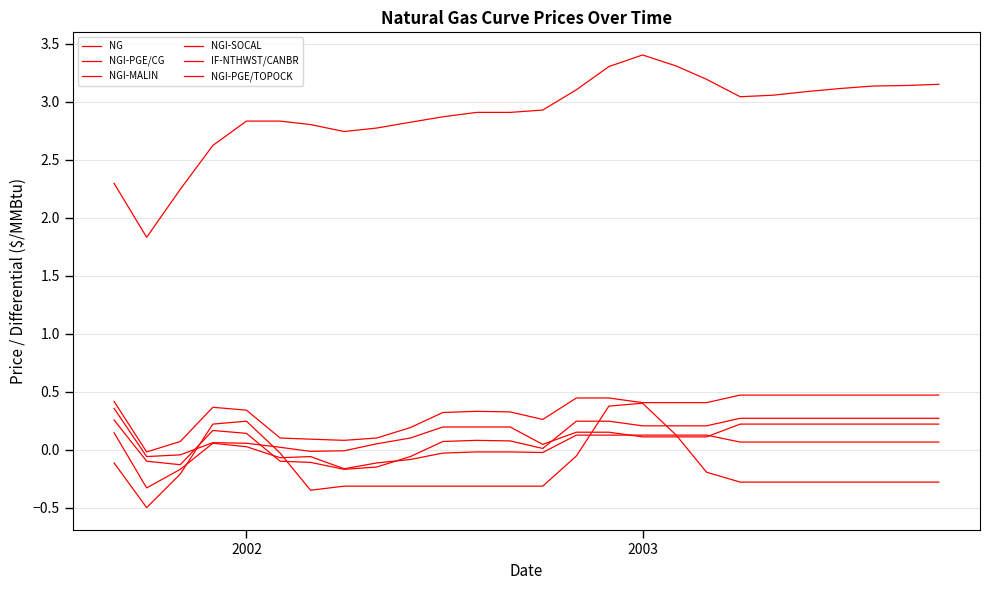

How many categories are shown in the chart?

26